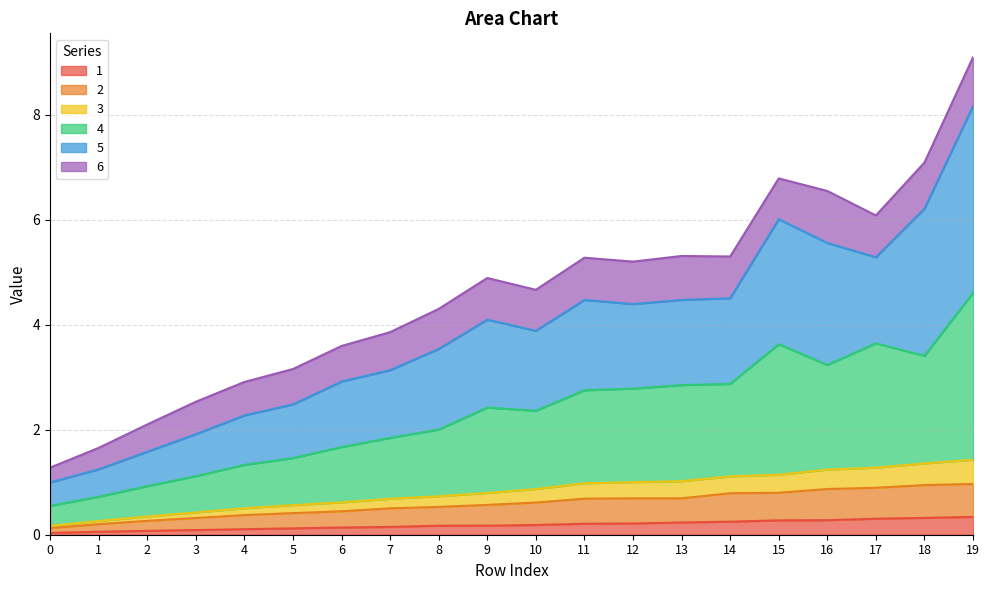

At which category is the sum across all series the highest?

19